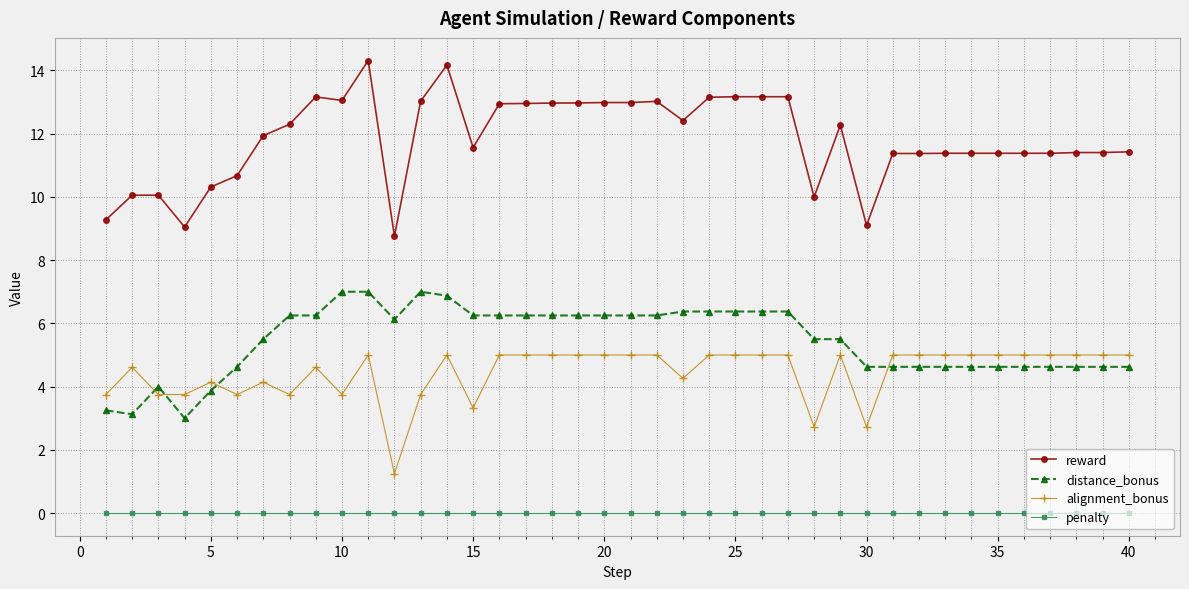

What is the difference between the maximum and minimum values in the alignment_bonus series?

3.8